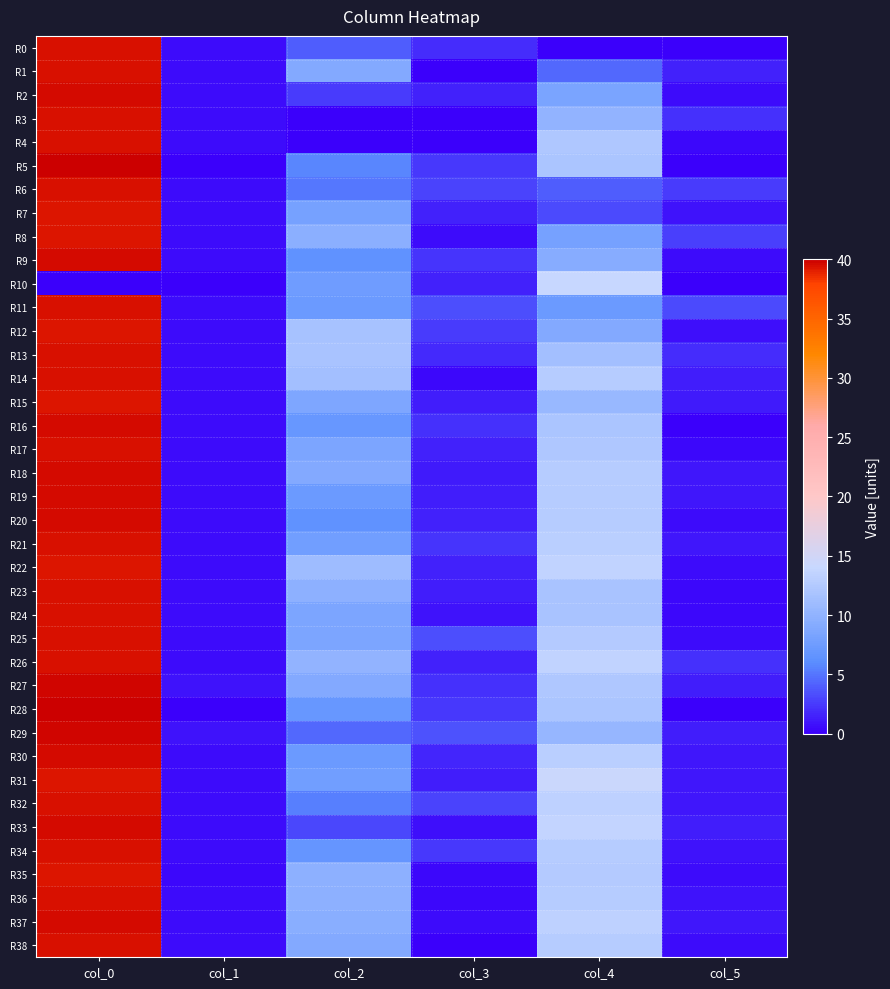

Rank the series at col_3 from highest to lowest value.

R29, R11, R25, R6, R32, R12, R5, R34, R28, R9, R21, R16, R27, R0, R13, R30, R2, R10, R17, R20, R7, R22, R26, R19, R23, R31, R15, R18, R24, R33, R37, R8, R14, R35, R36, R1, R3, R4, R38